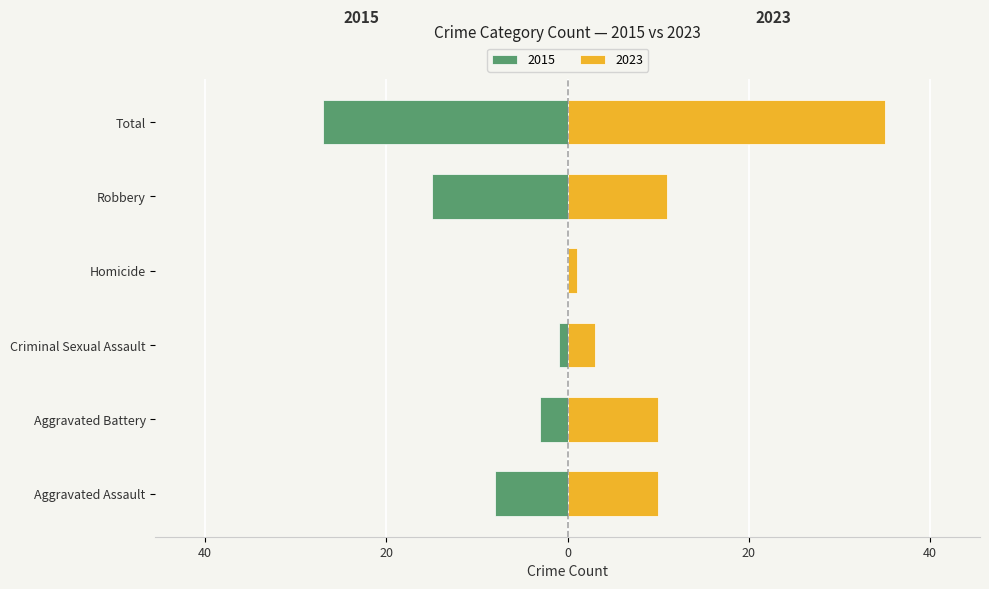

What is the maximum value shown in the chart?

35